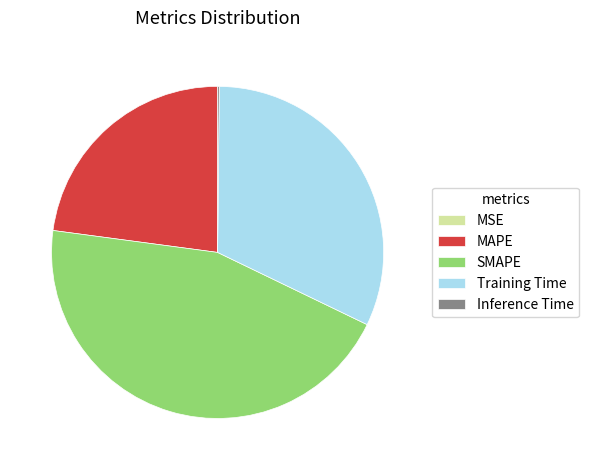

Which has a higher value, MAPE or Training Time?

Training Time